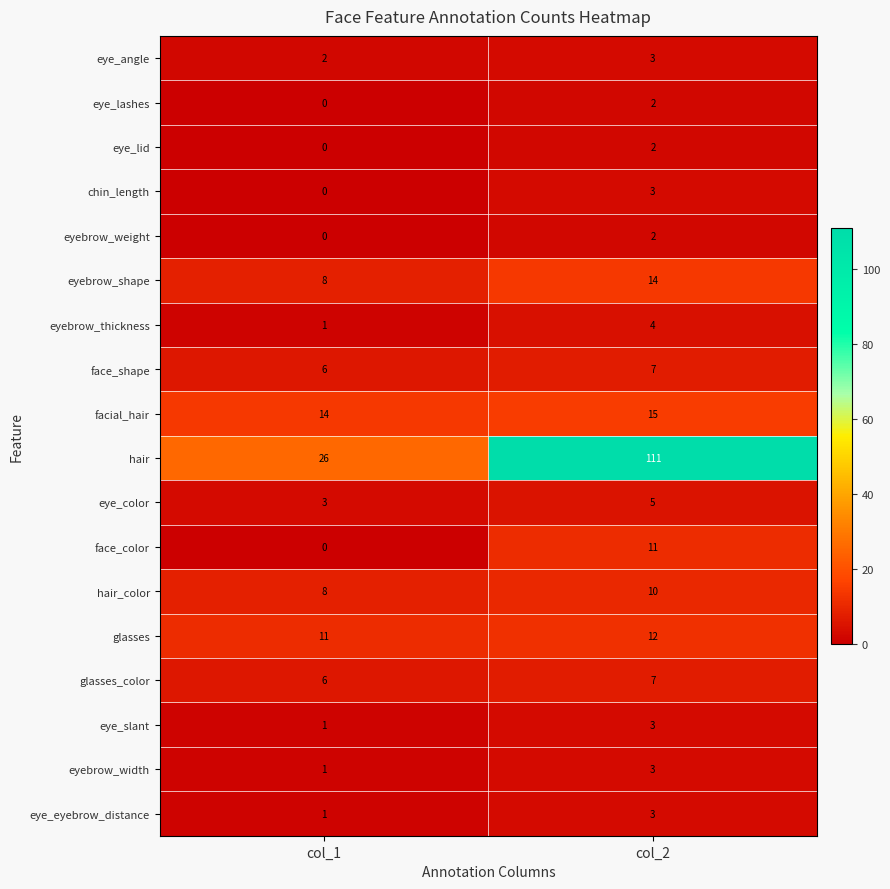

Which series has the largest total across all categories?

hair